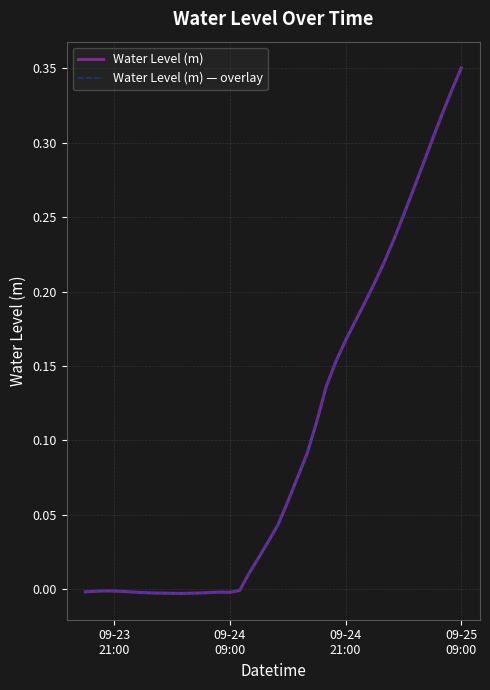

True or false: Water Level (m) and Water Level (m) — overlay intersect in this chart.

False